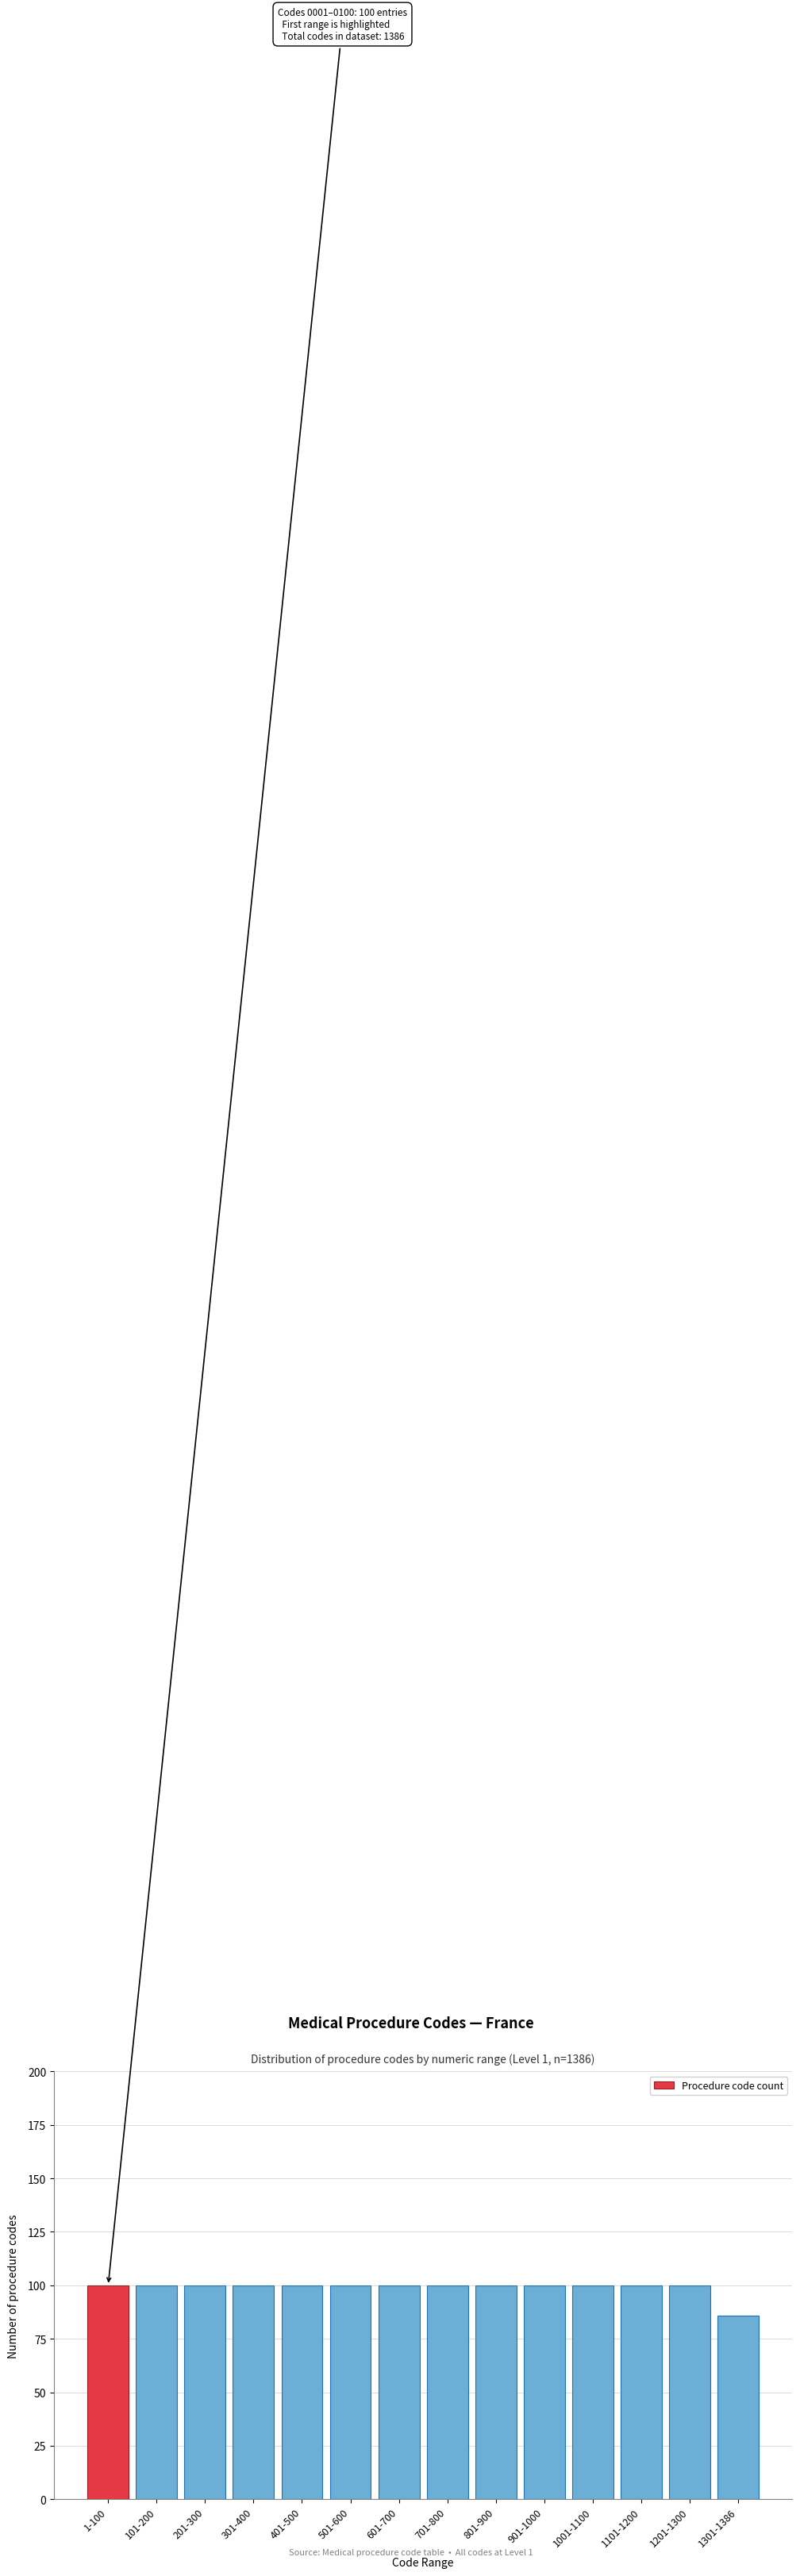

Reading left to right, what are all the values shown in this chart?

100	100	100	100	100	100	100	100	100	100	100	100	100	86